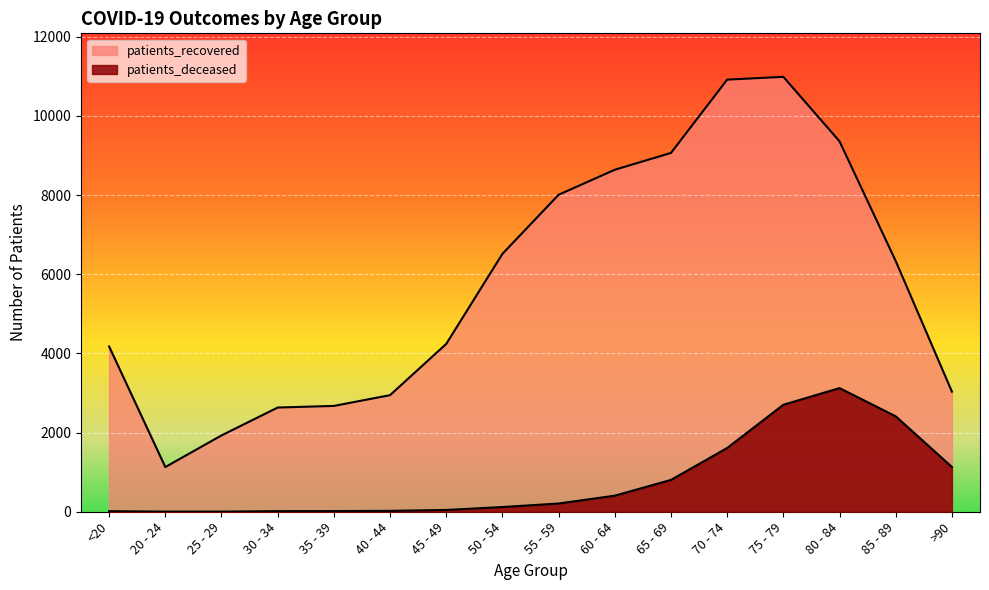

At 30 - 34, list the series in order from smallest to largest.

patients_deceased, patients_recovered